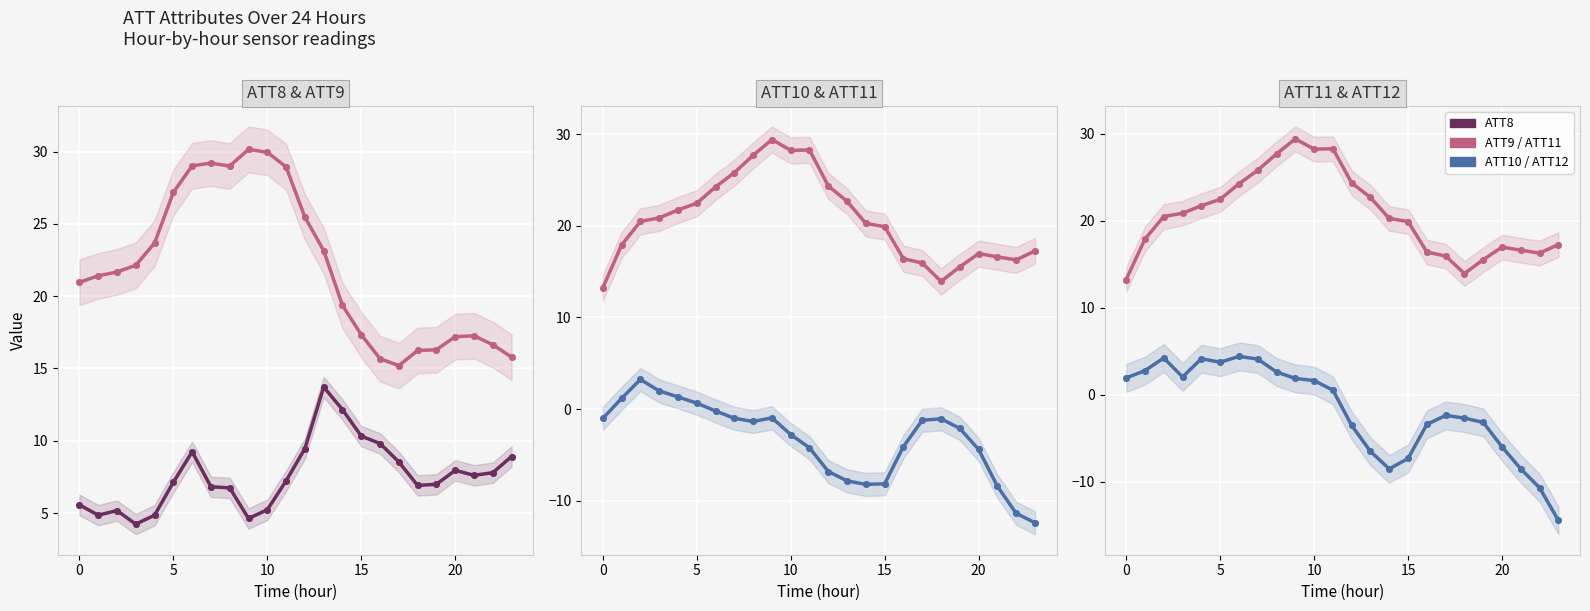

The ATT12 series shows -3.5 at 12. True or false?

True